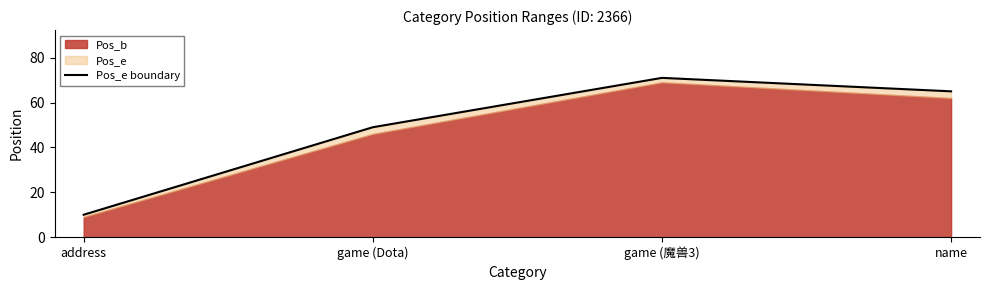

Reading right to left, extract all data points from this chart.

name=65	game (魔兽3)=71	game (Dota)=49	address=10